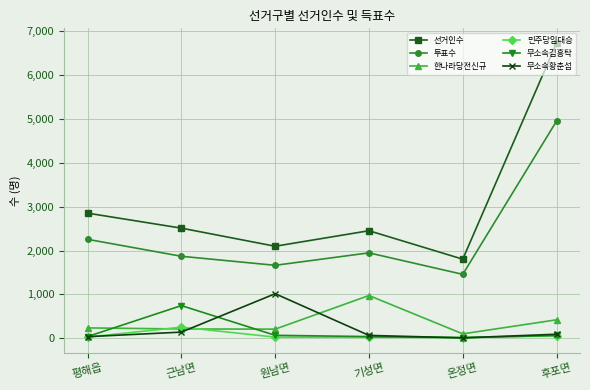

What is the sum of the 한나라당전신규 values at 기성면 and 근남면?

1187